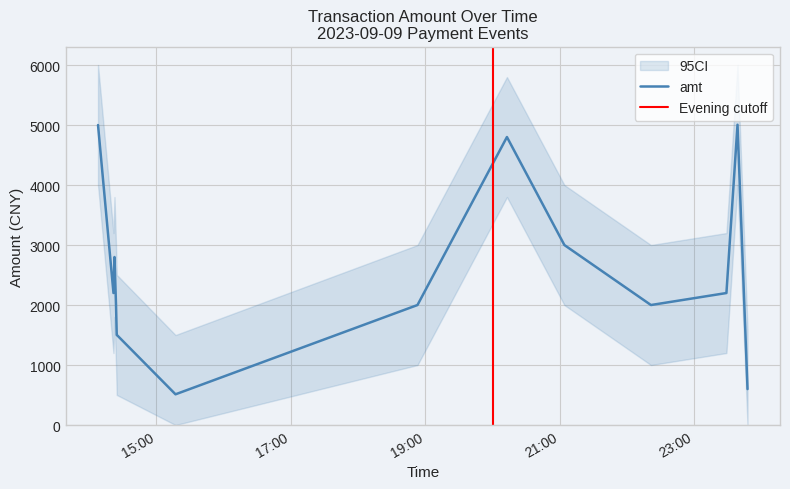

What is the maximum value for amt?

5005